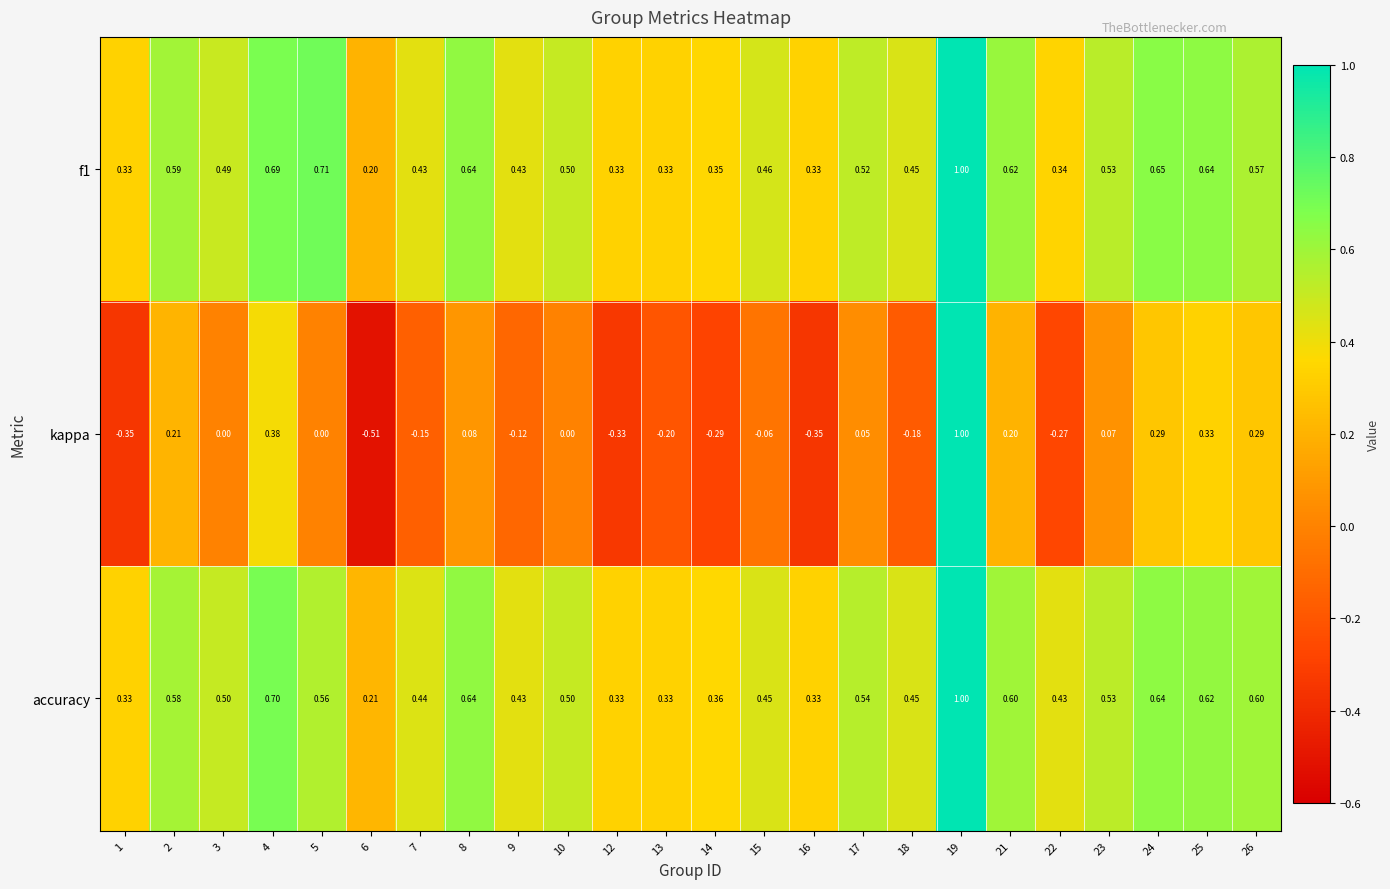

Which series has the widest spread of values?

kappa